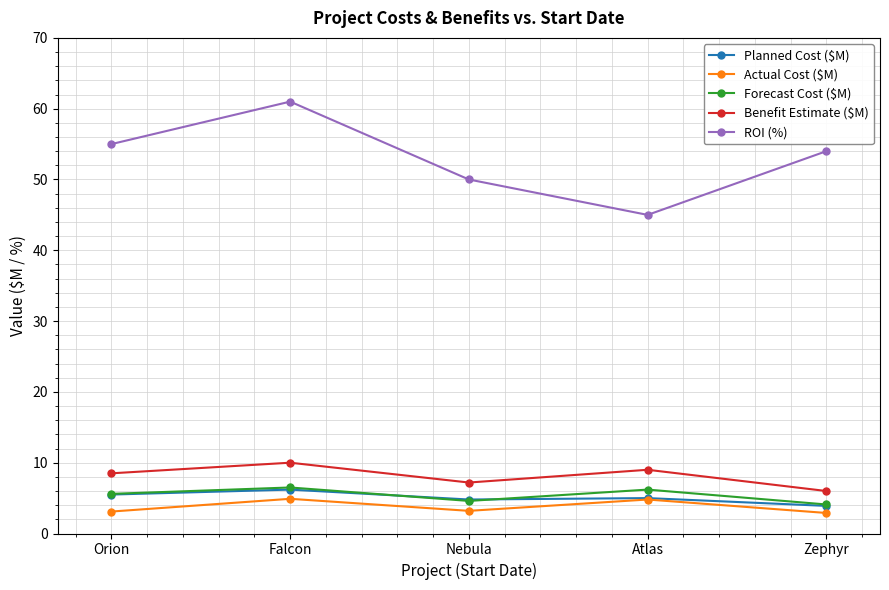

At which category does Forecast Cost ($M) reach its first local peak?

Falcon